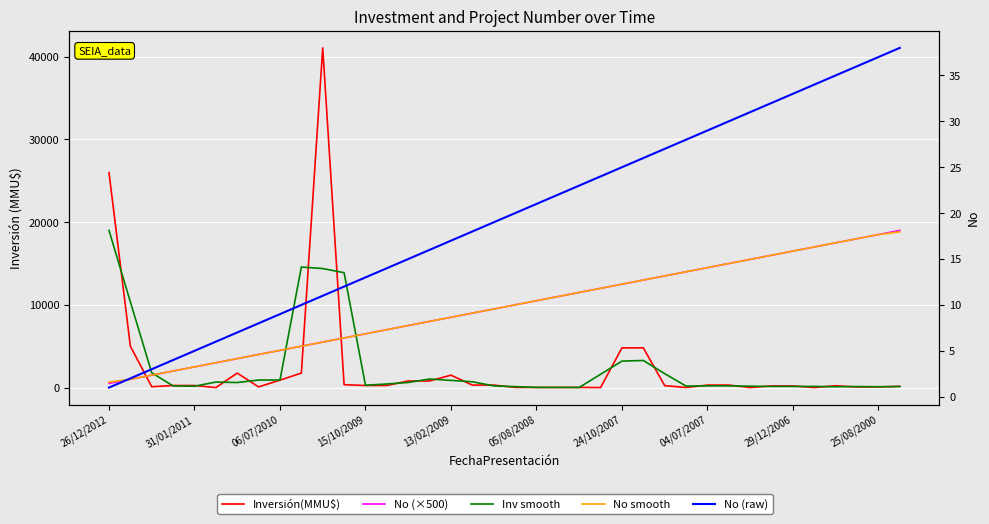

What is the sum of the No (×500) values at 19 and 22?

21500